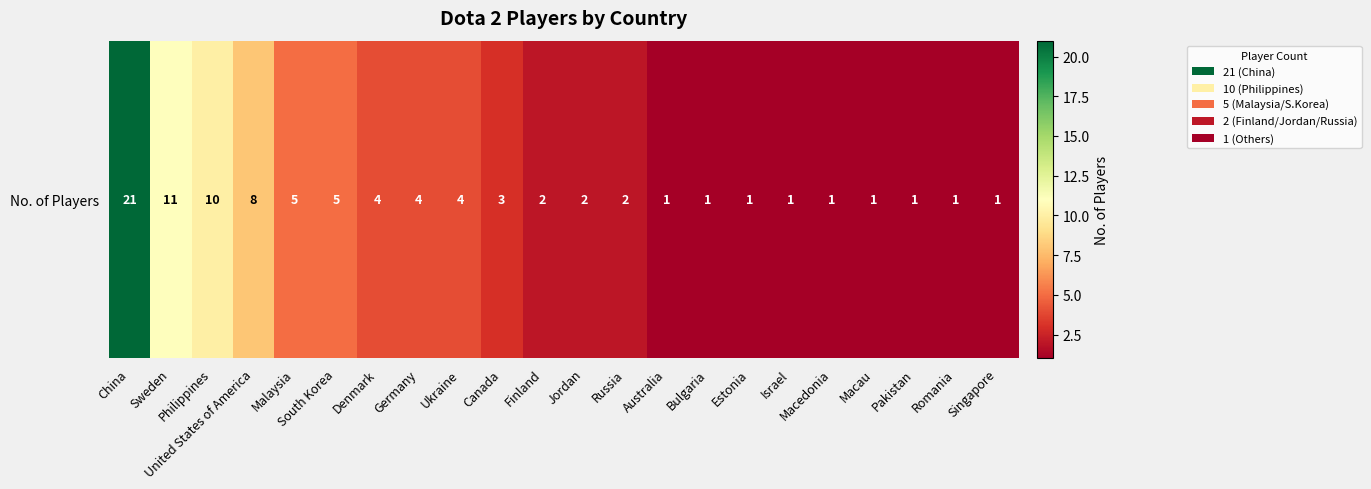

Is it true that the value at Finland is 2?

True